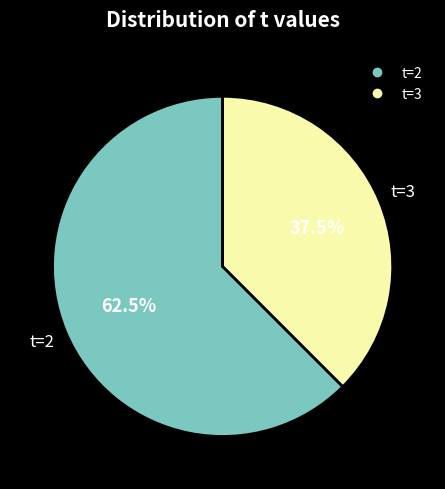

Is there a majority slice in this chart?

Yes